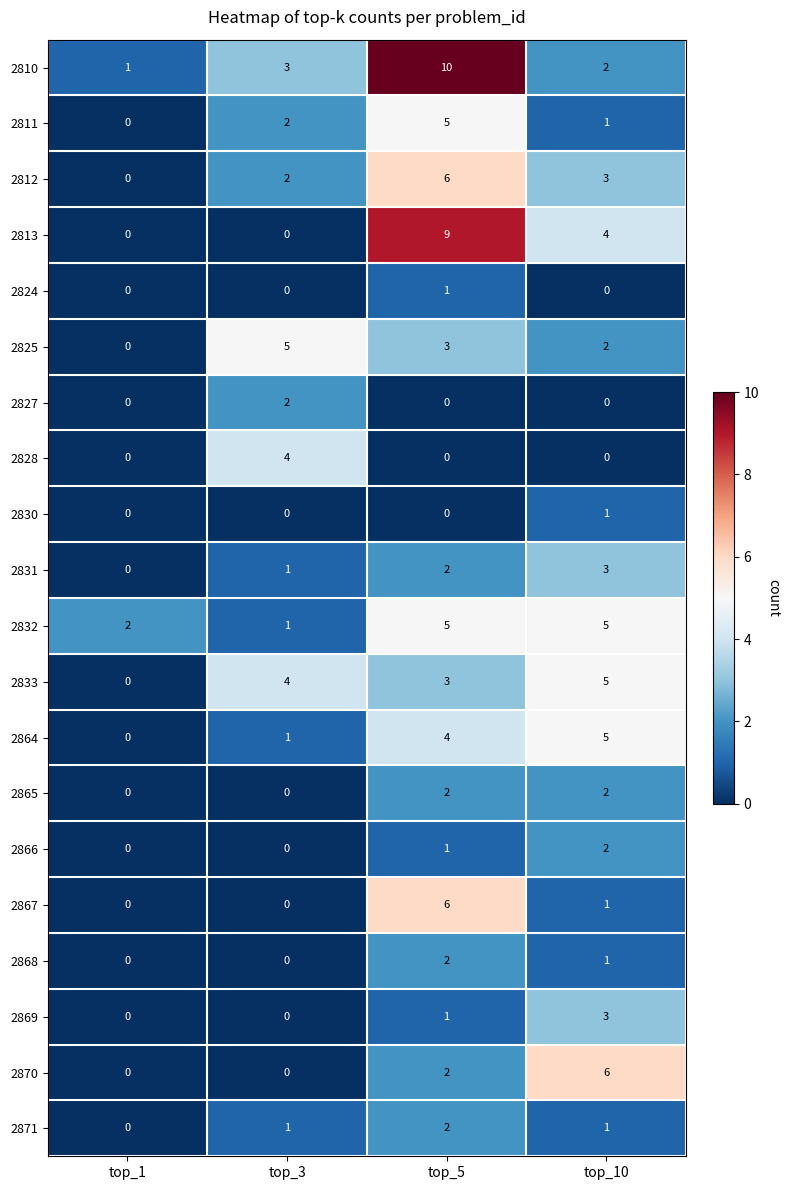

What is the average value of the 2813 series?

3